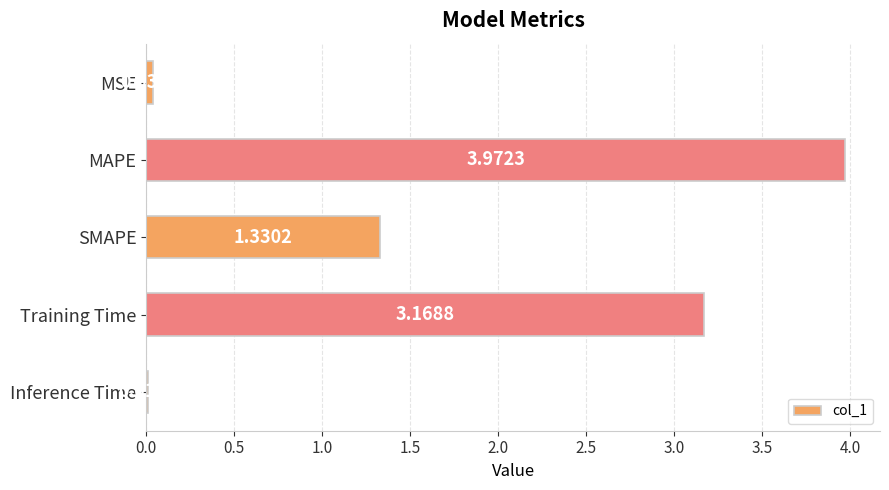

Which has a higher value, SMAPE or Inference Time?

SMAPE